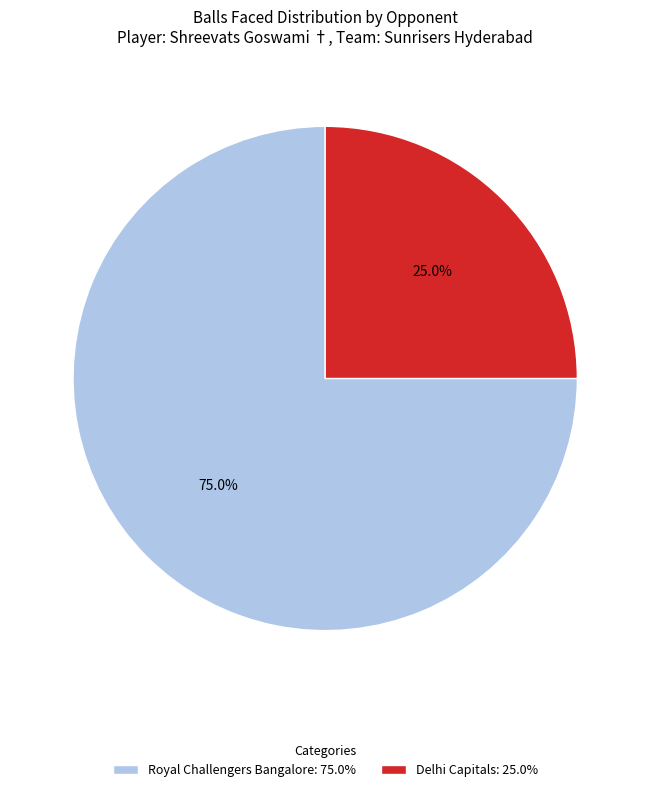

Rank the categories by value from lowest to highest.

Delhi Capitals, Royal Challengers Bangalore